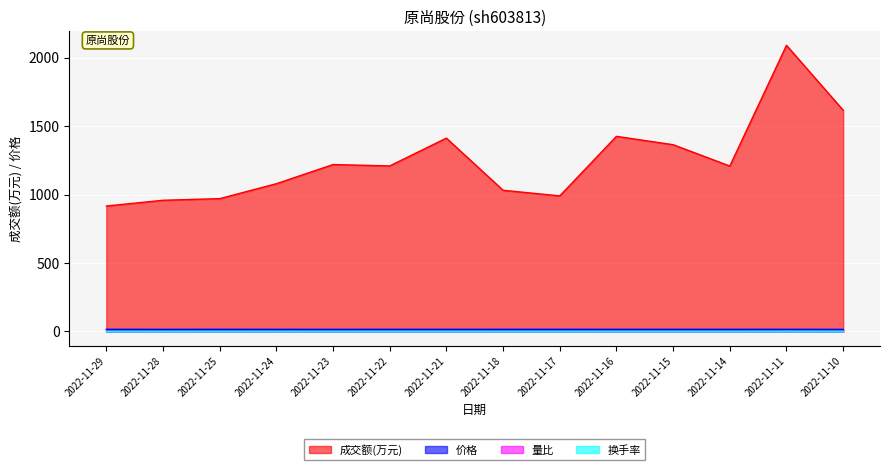

Which series has the largest range (max minus min)?

成交额(万元)